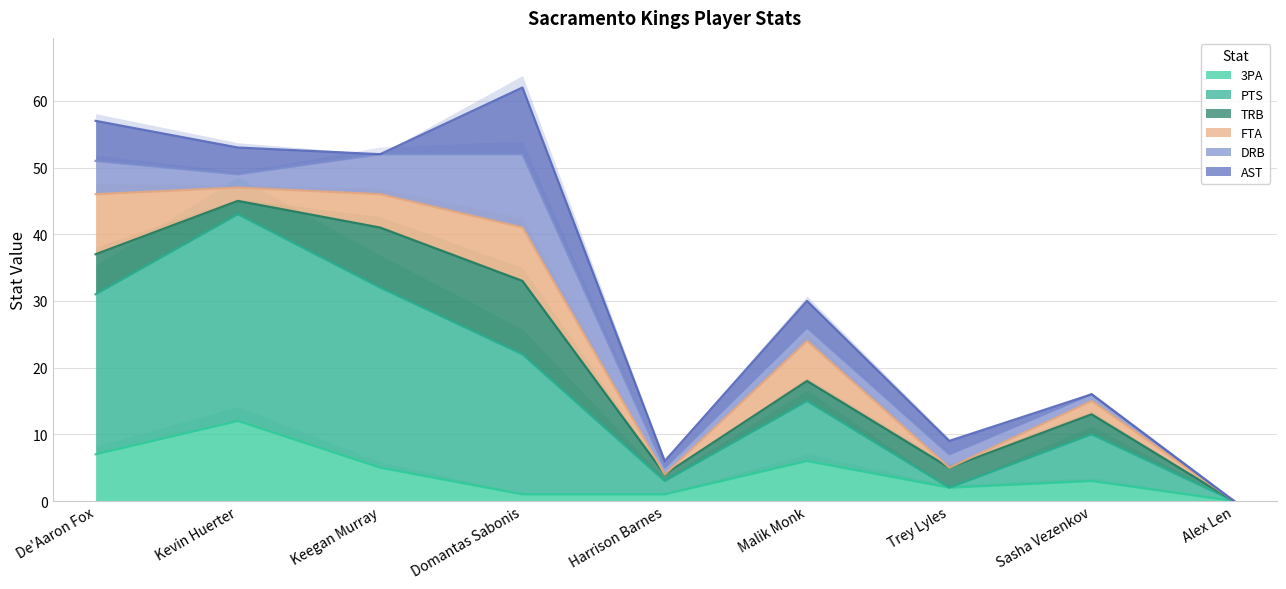

How many times do DRB and PTS cross each other?

2